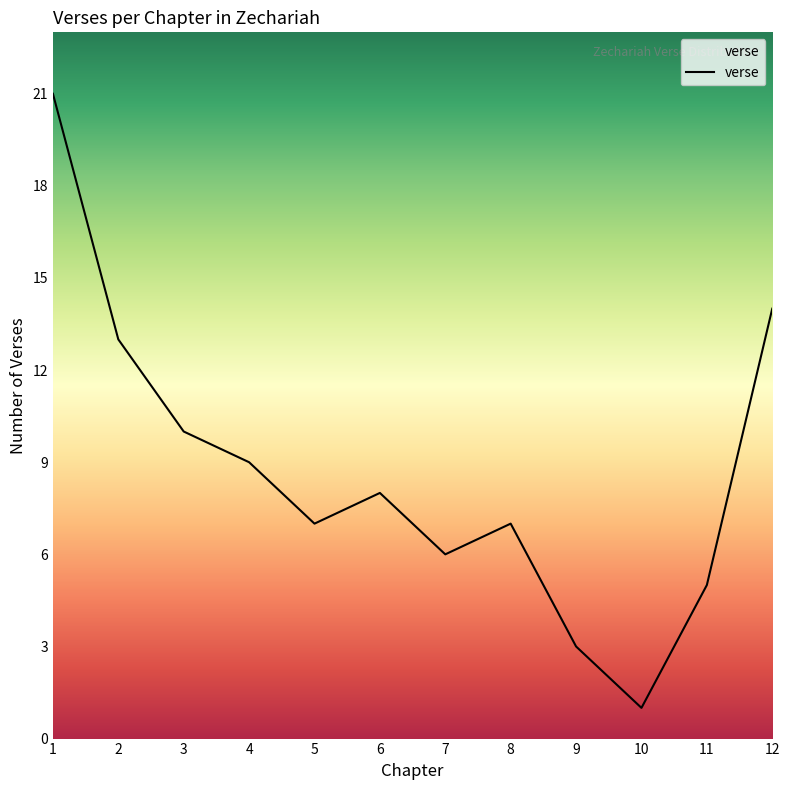

Where is the first local maximum?

6